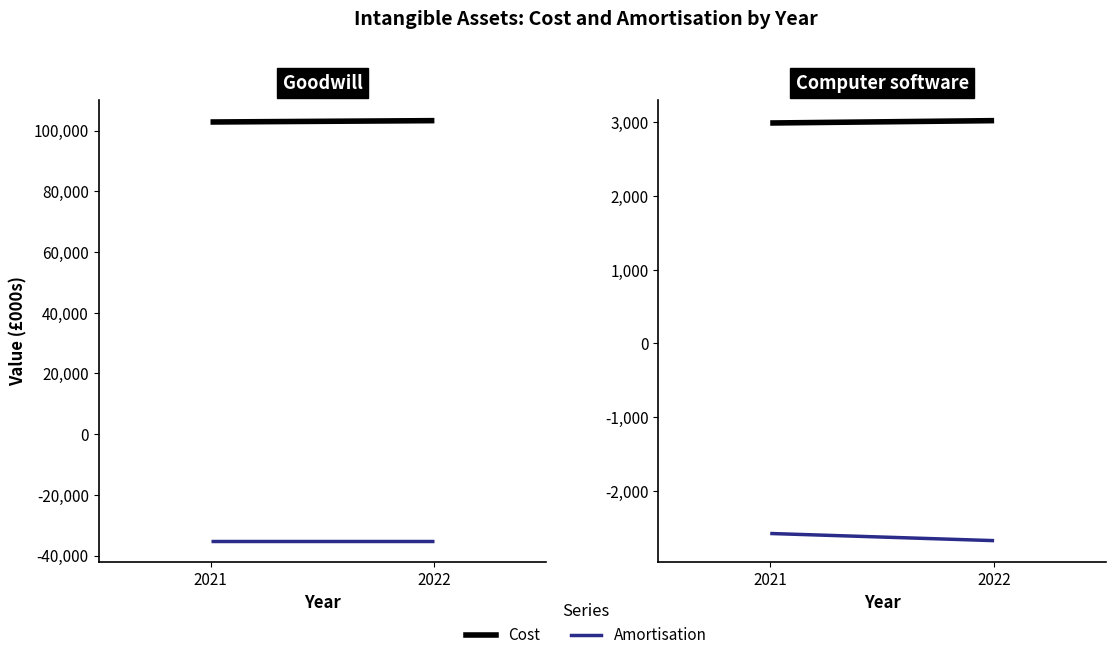

Which label corresponds to the largest value in the chart?

2022